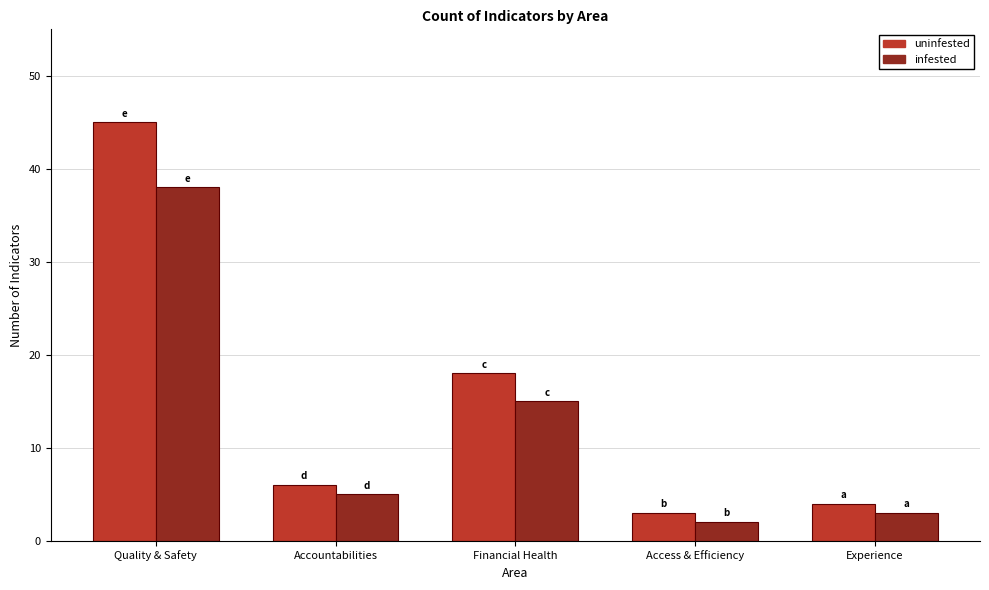

Which series has the widest spread of values?

uninfested